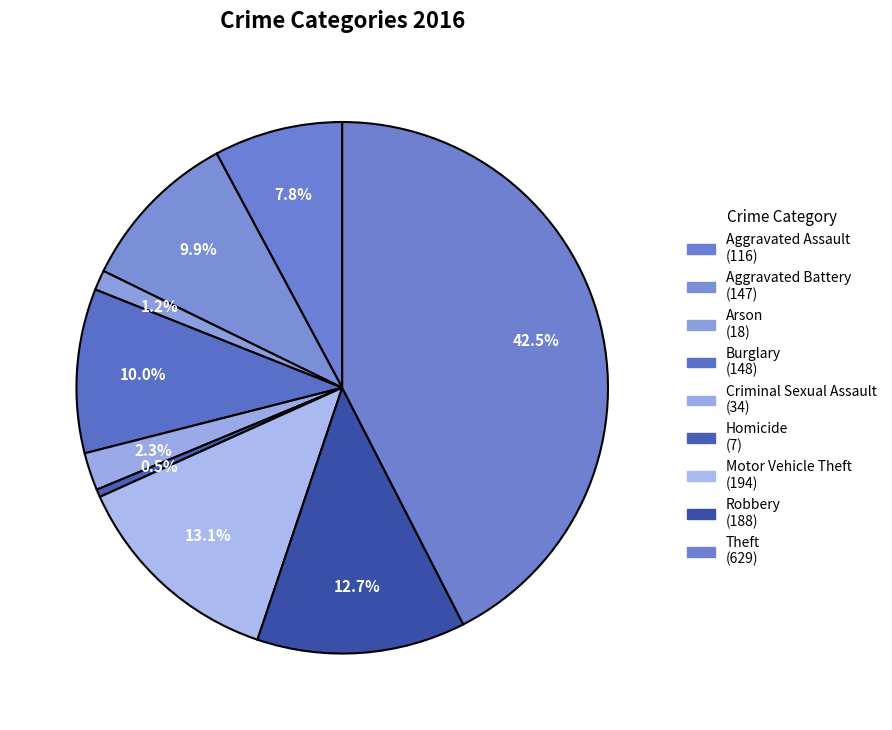

To the nearest percent, what is the difference between the Criminal Sexual Assault and Homicide slice percentages?

2%